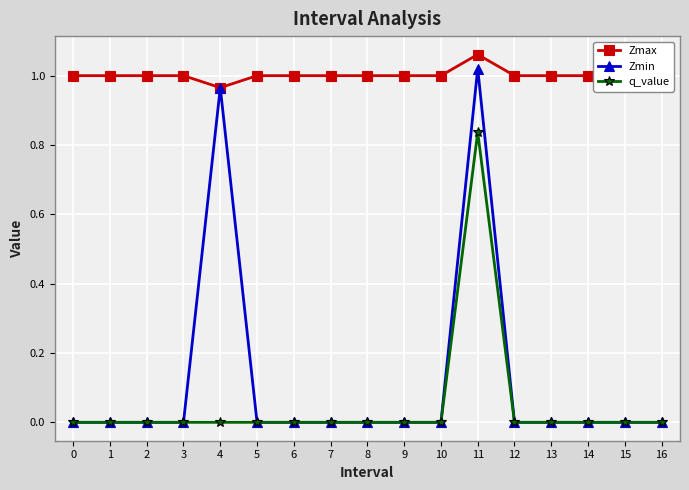

How many lines are shown in the chart?

3